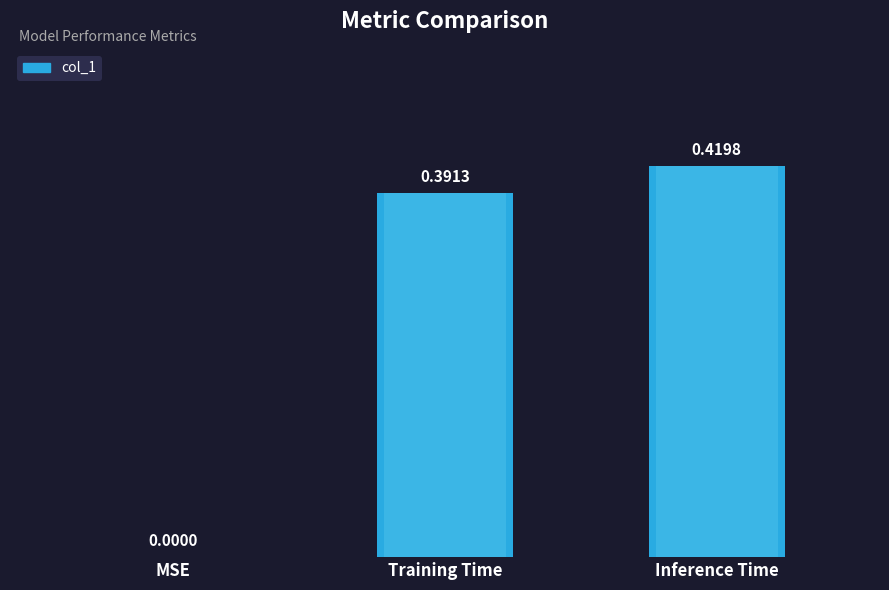

The value at Training Time is 0.5. True or false?

False